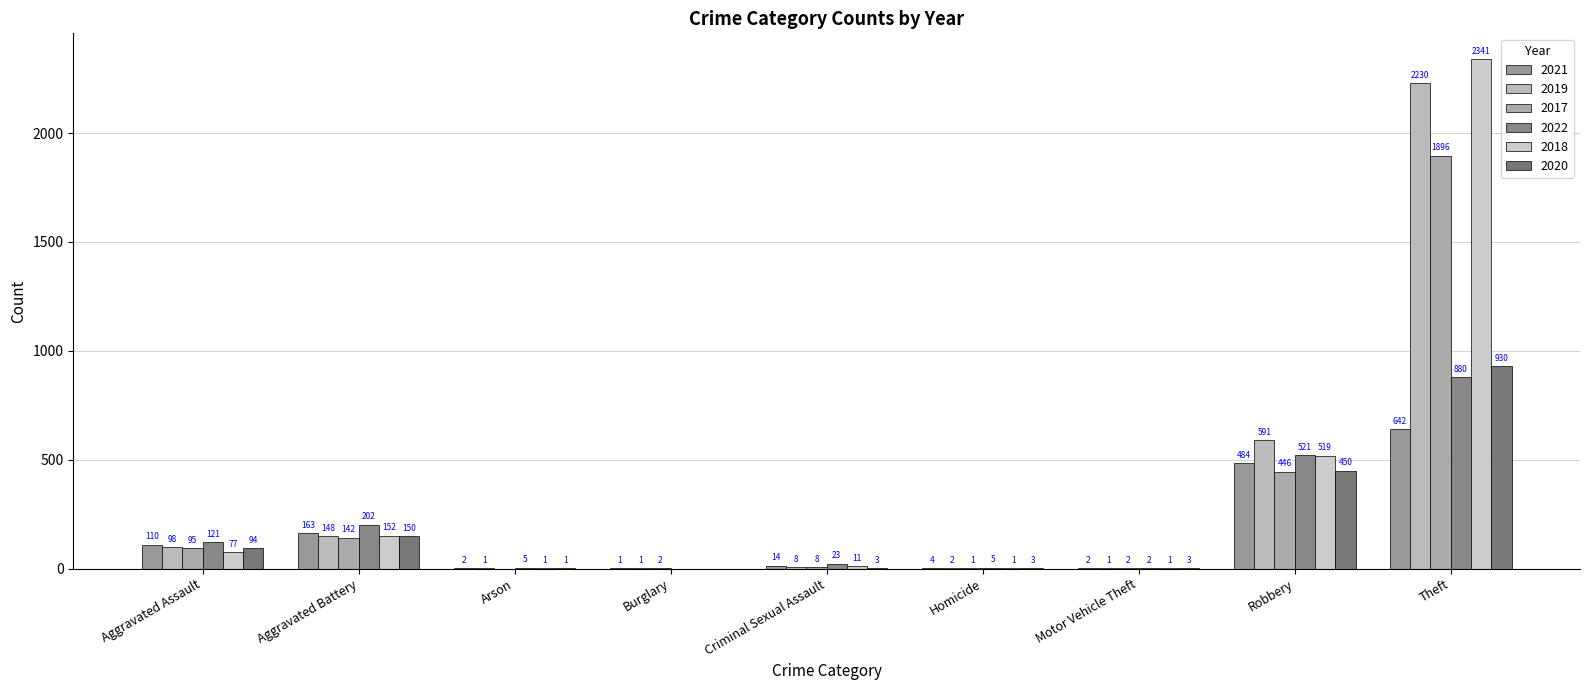

What is the label of the 8th bar from the left?

Robbery